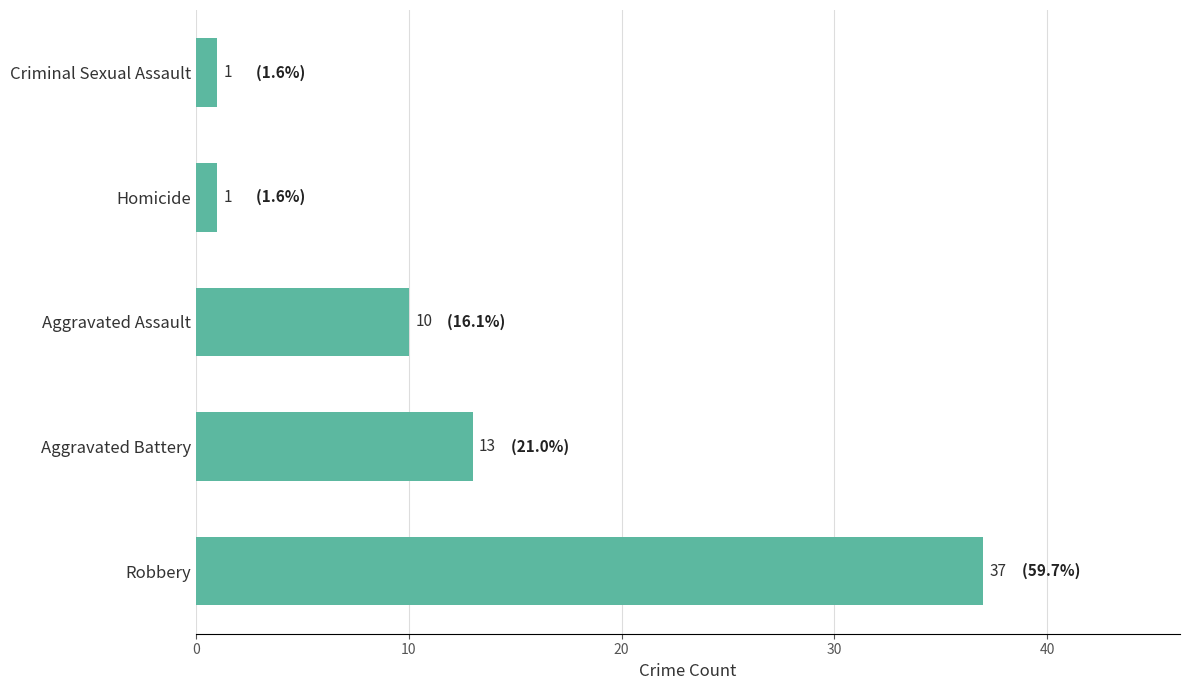

Reading bottom to top, what are all the values shown in this chart?

Robbery=37	Aggravated Battery=13	Aggravated Assault=10	Homicide=1	Criminal Sexual Assault=1